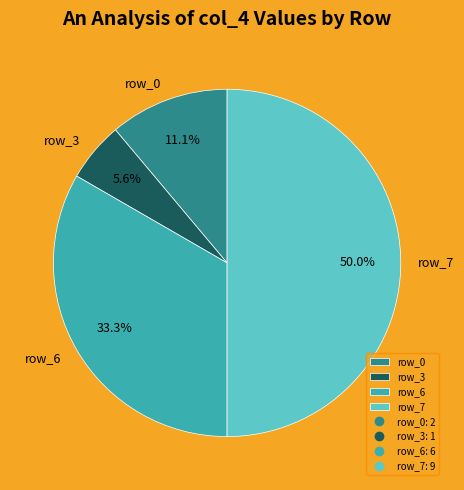

Between row_6 and row_0, which is larger?

row_6